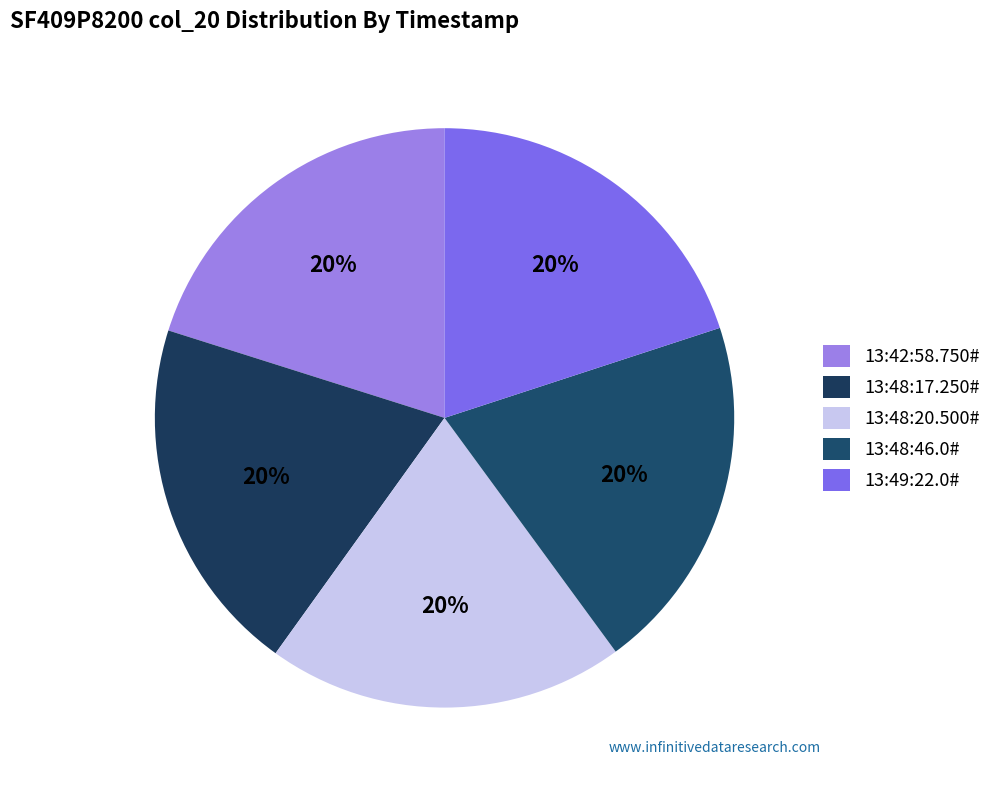

How many segments does this pie chart have?

5